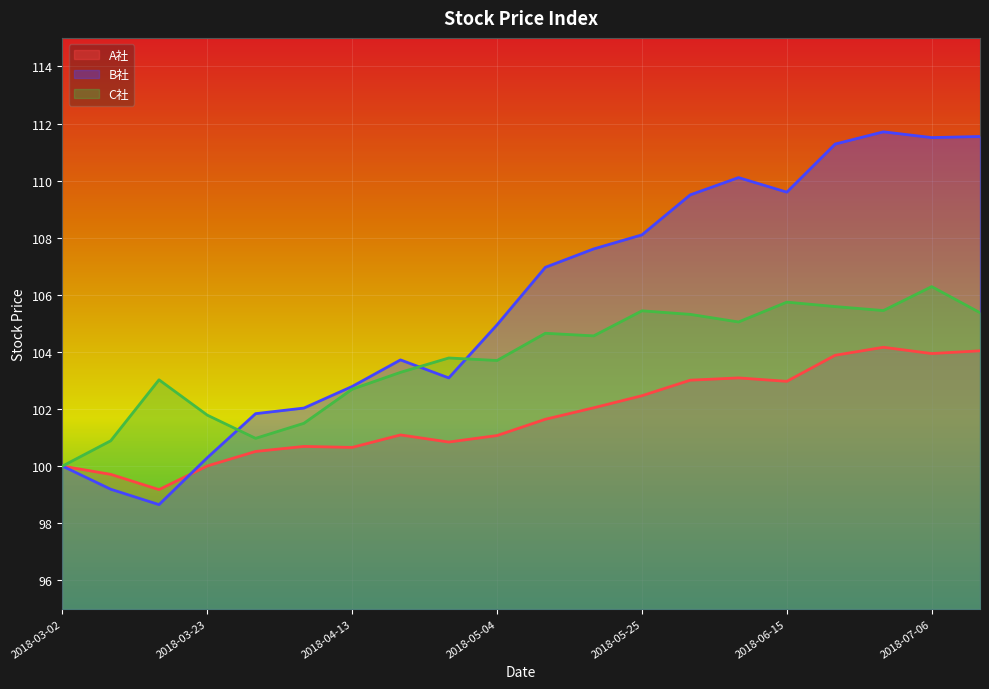

List the series in order of their peak value, lowest first.

A社, C社, B社